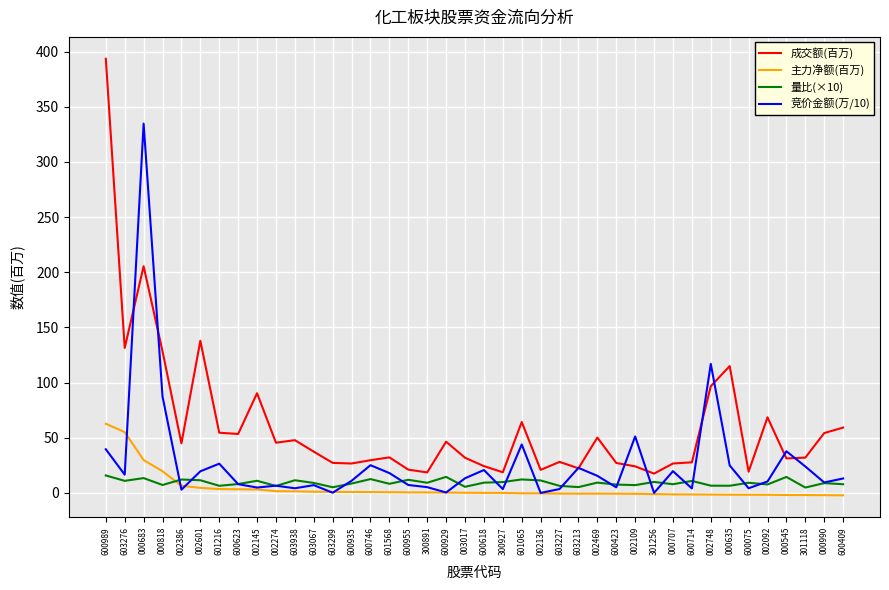

Which series has the largest range (max minus min)?

成交额(百万)